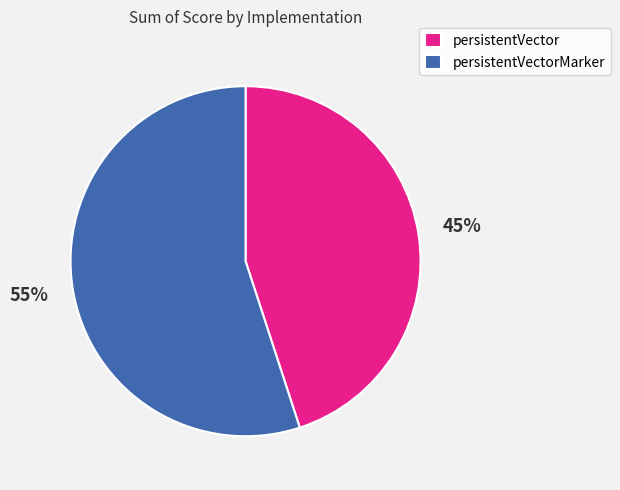

Is persistentVector the majority of the pie?

No